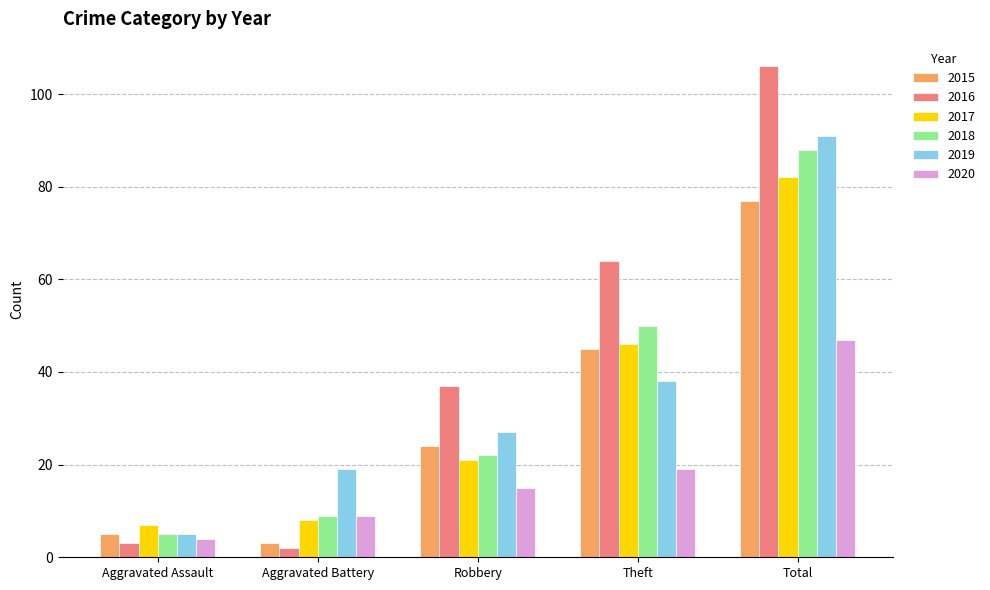

Which series changed the most between Aggravated Assault and Theft?

2016